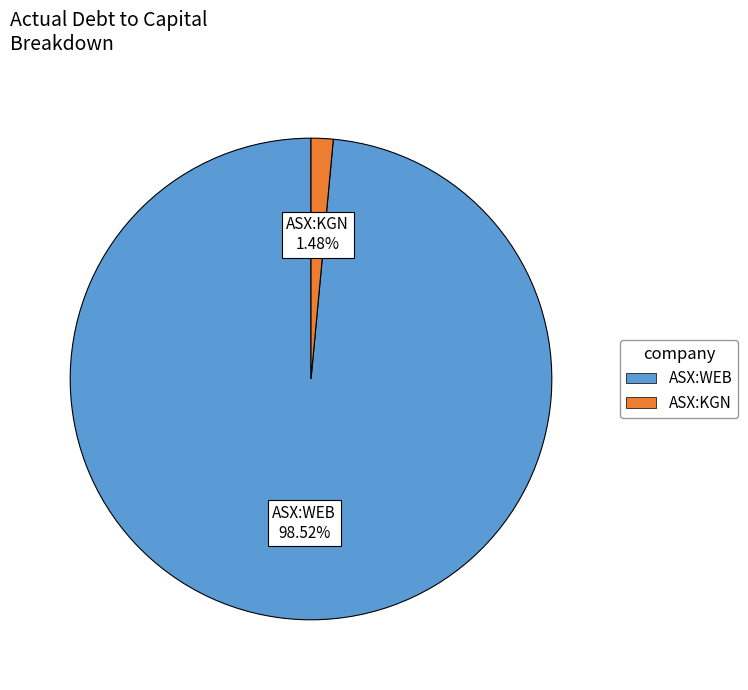

Is there any slice that represents more than half of the pie?

Yes